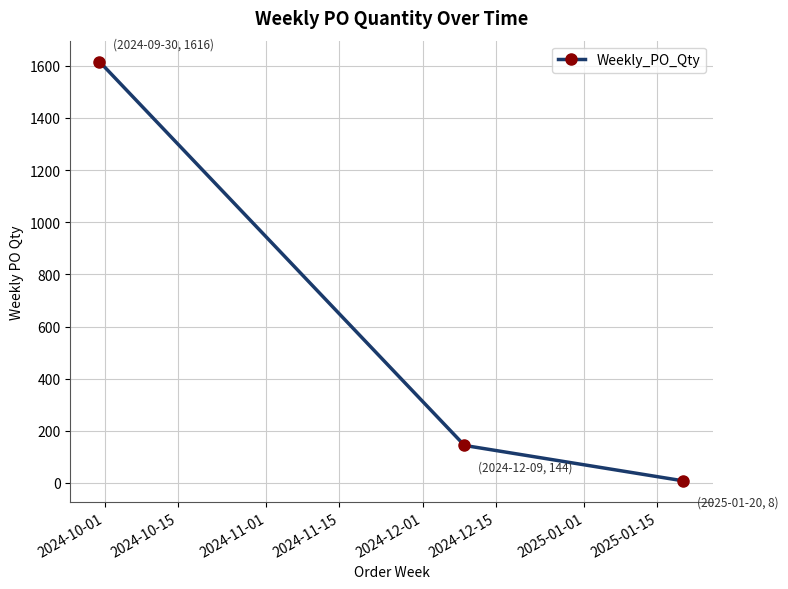

What is the value of the 2nd point from the left?

144